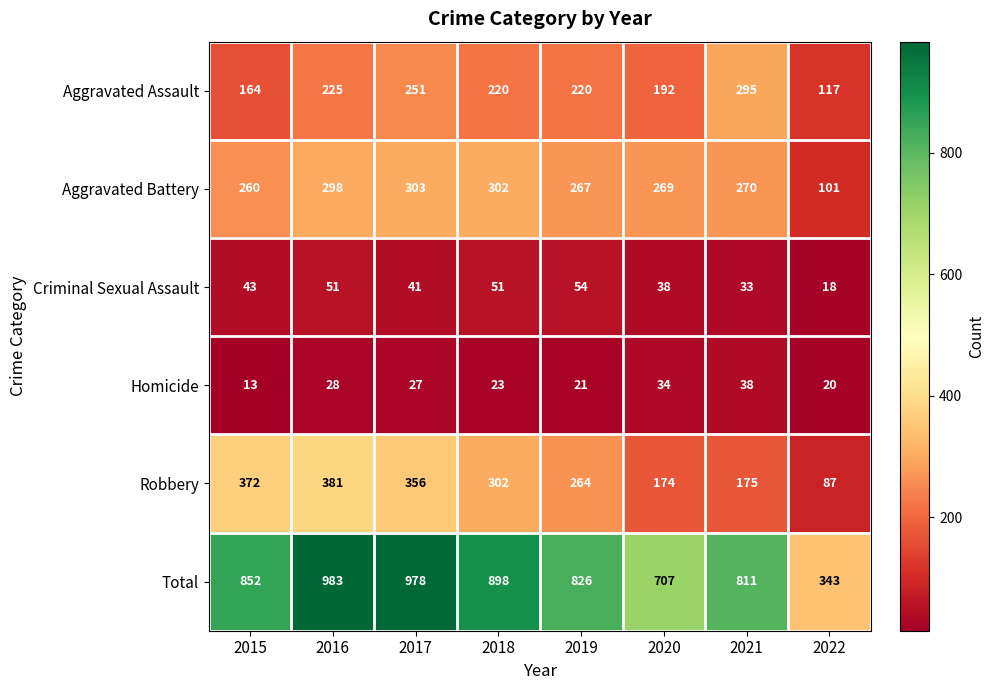

Count the number of categories in the chart.

8